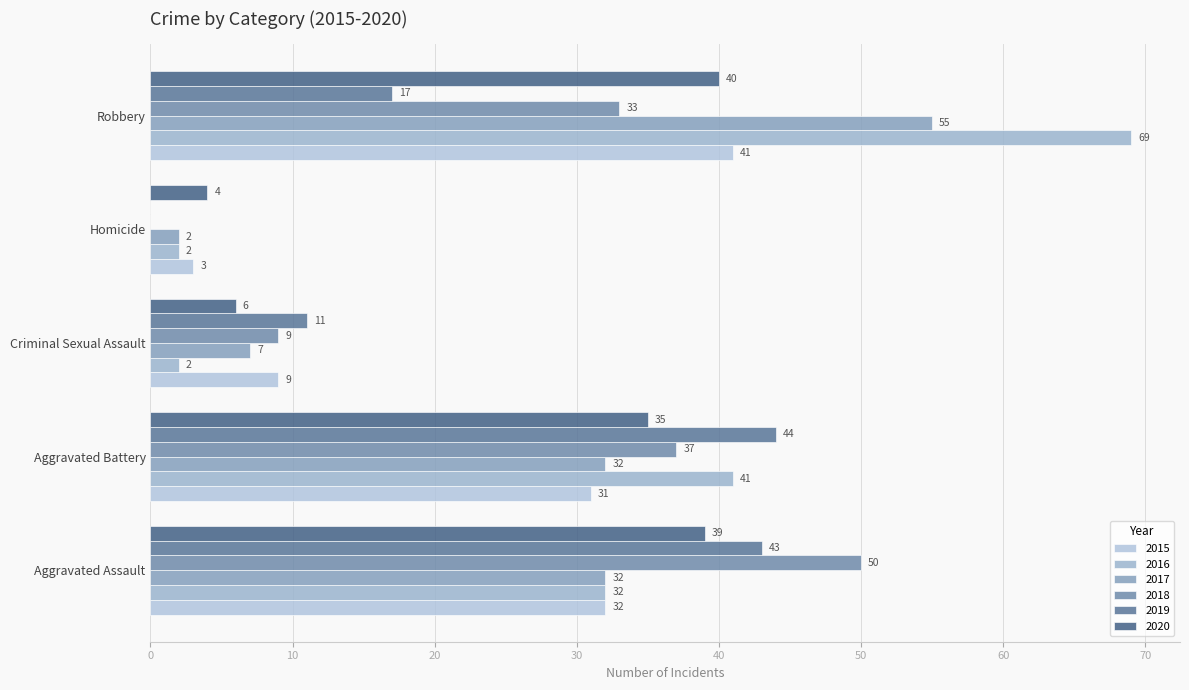

Which series changed the most between Aggravated Battery and Robbery?

2016